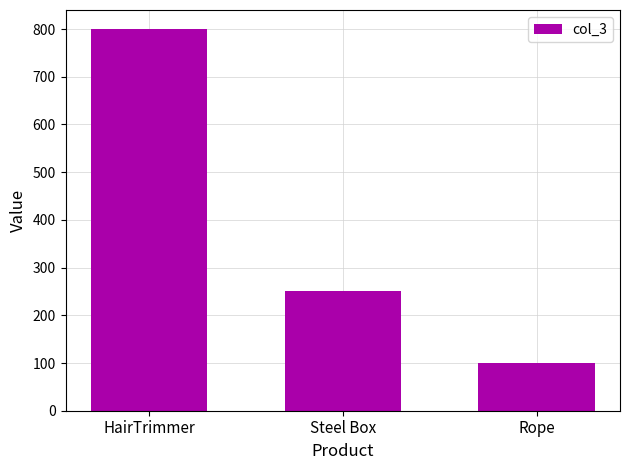

The chart shows a value of 800 at HairTrimmer. True or false?

True